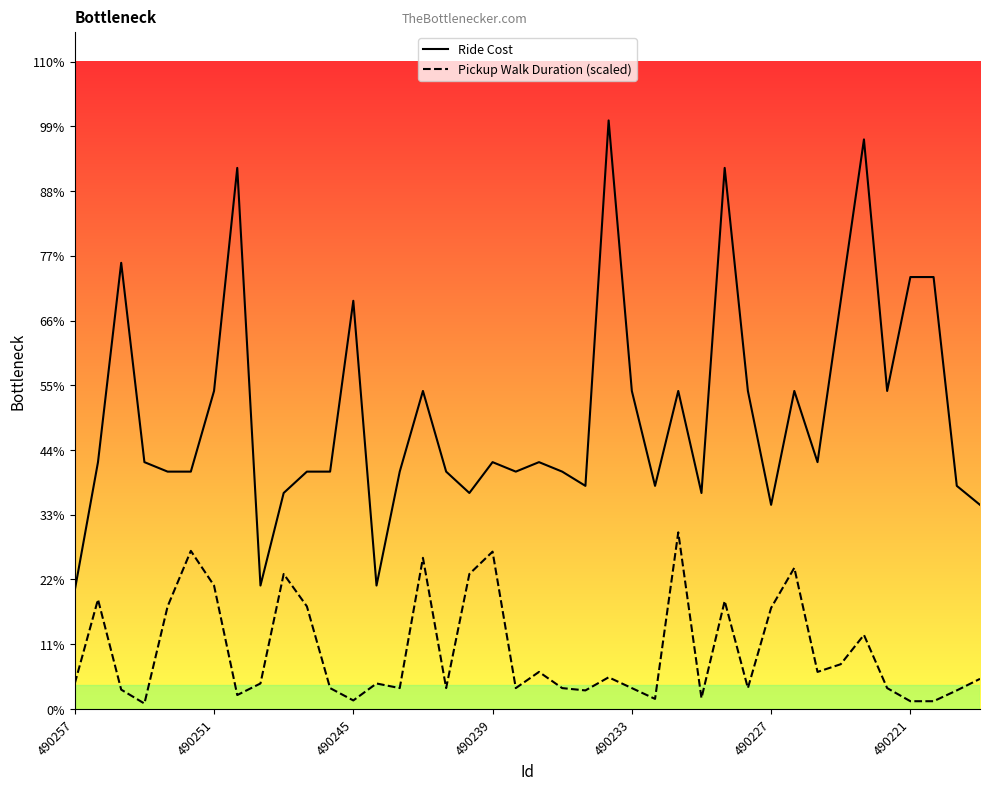

True or false: Ride Cost and Pickup Walk Duration (scaled) cross at least once.

False